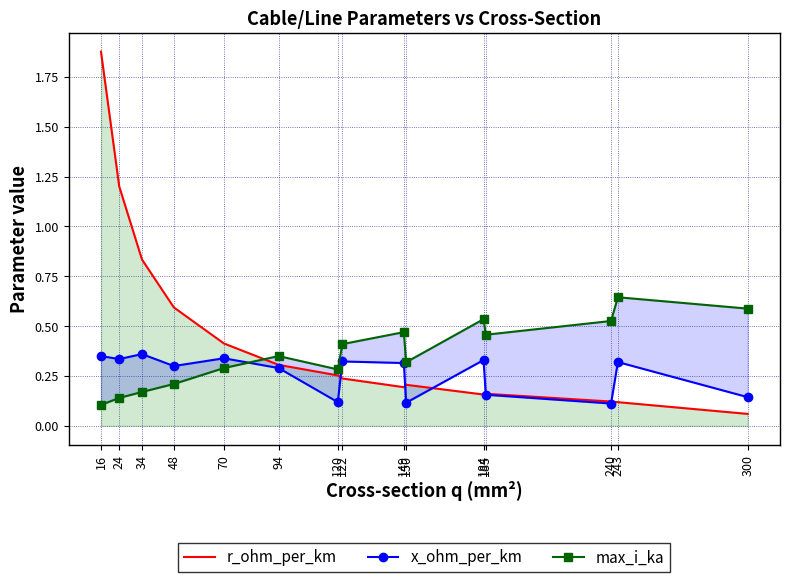

Rank the series by their maximum value, from lowest to highest.

x_ohm_per_km, max_i_ka, r_ohm_per_km